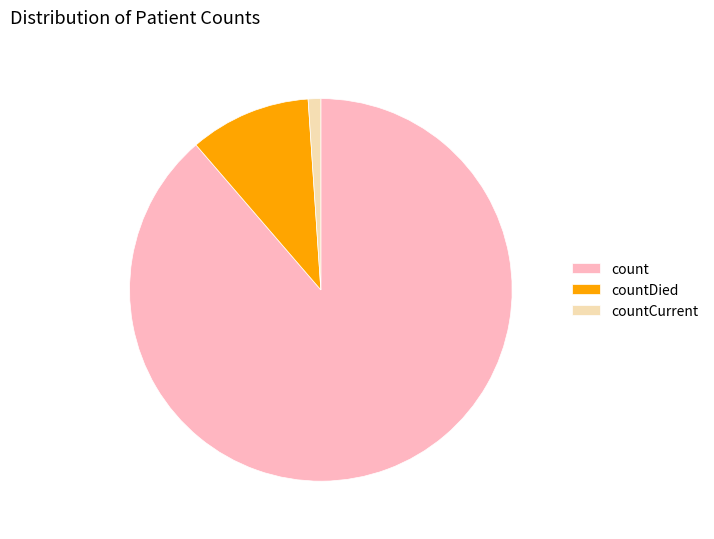

Combined, do count and countDied account for over 50%?

Yes